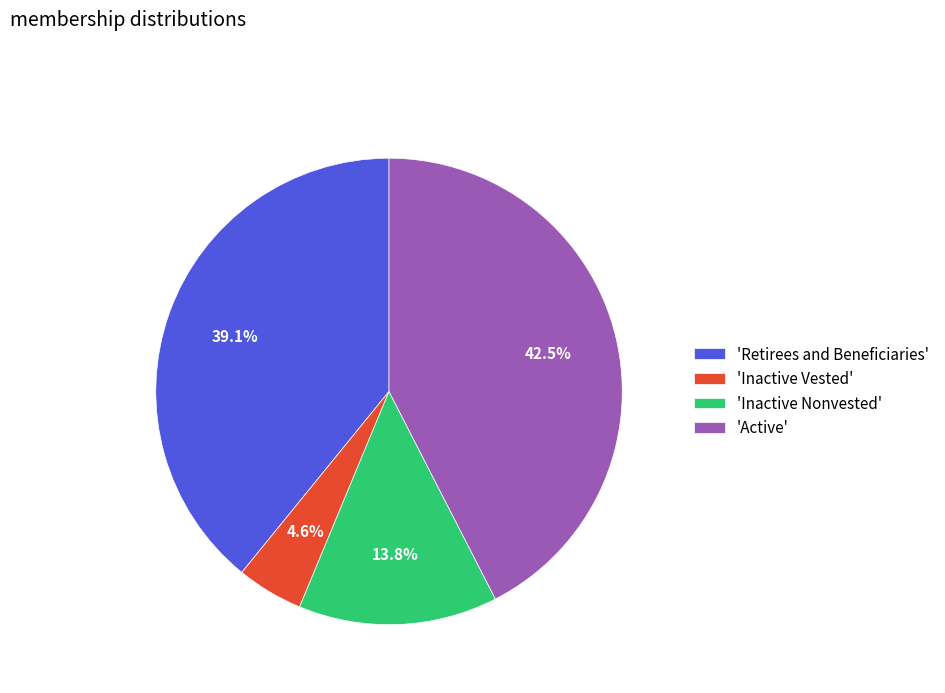

What is the total percentage of 'Retirees and Beneficiaries' and 'Active'?

81.6%